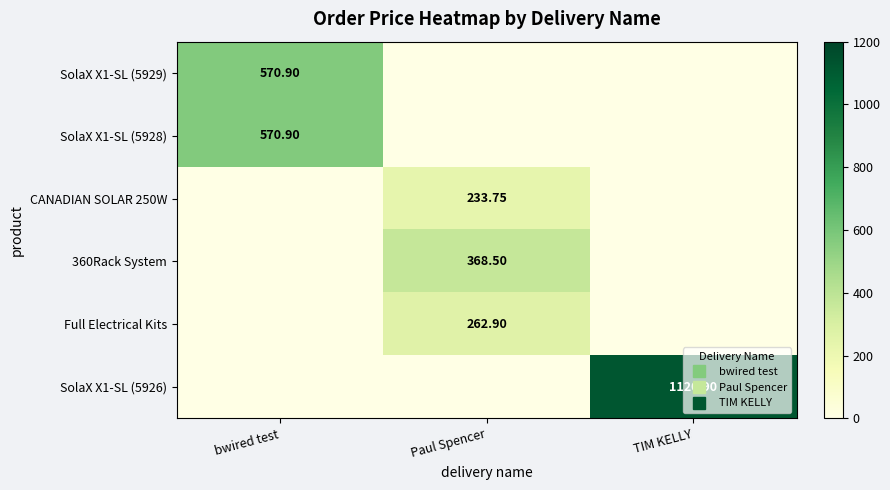

List the series in order of their peak value, highest first.

SolaX X1-SL (5926), SolaX X1-SL (5929), SolaX X1-SL (5928), 360Rack System, Full Electrical Kits, CANADIAN SOLAR 250W